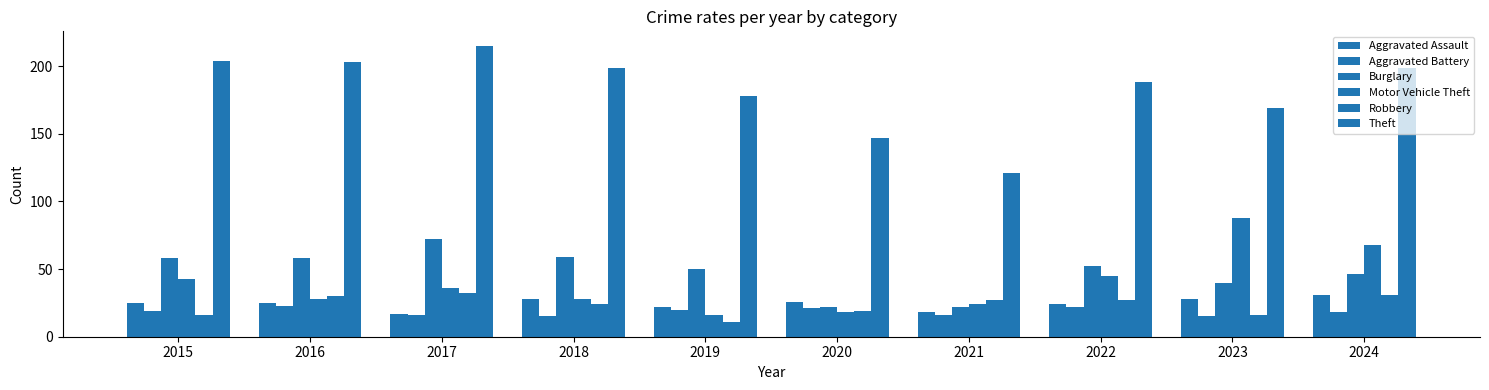

How many data points in Robbery are less than 27?

5